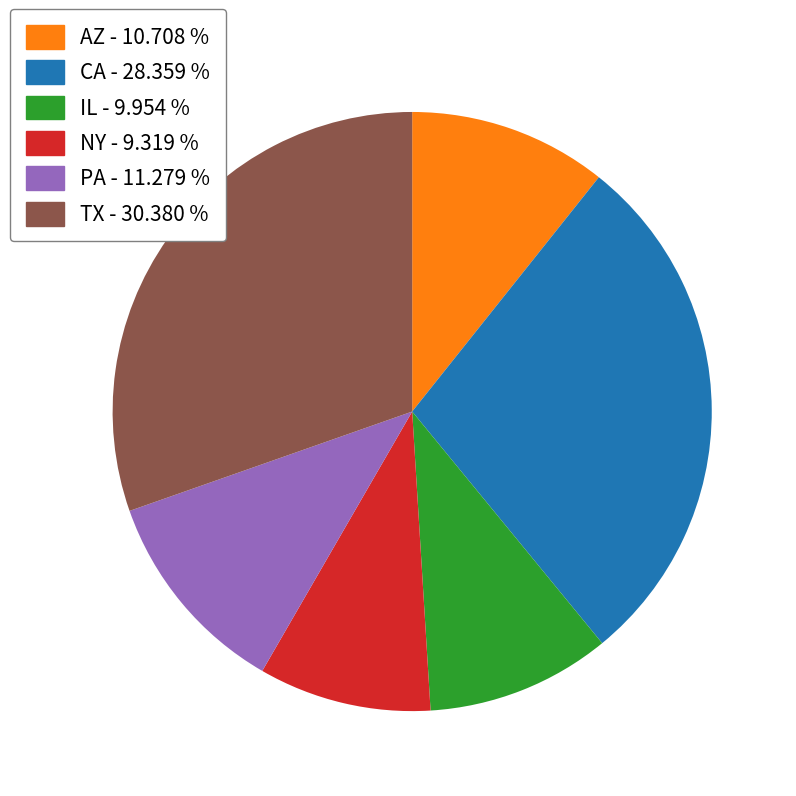

How many slices are in this pie chart?

6